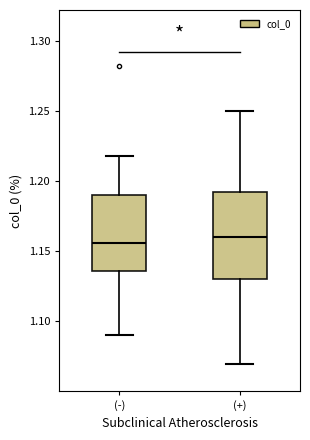

Which box is the tallest, from its lower edge to its upper edge?

(+)